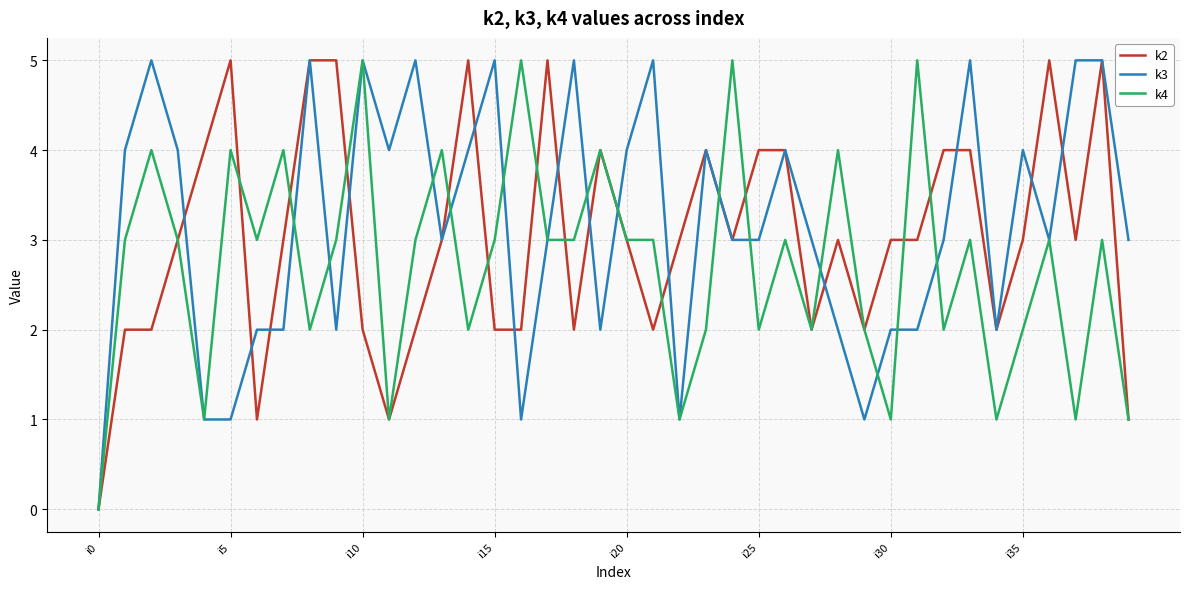

What is the greatest value displayed?

5